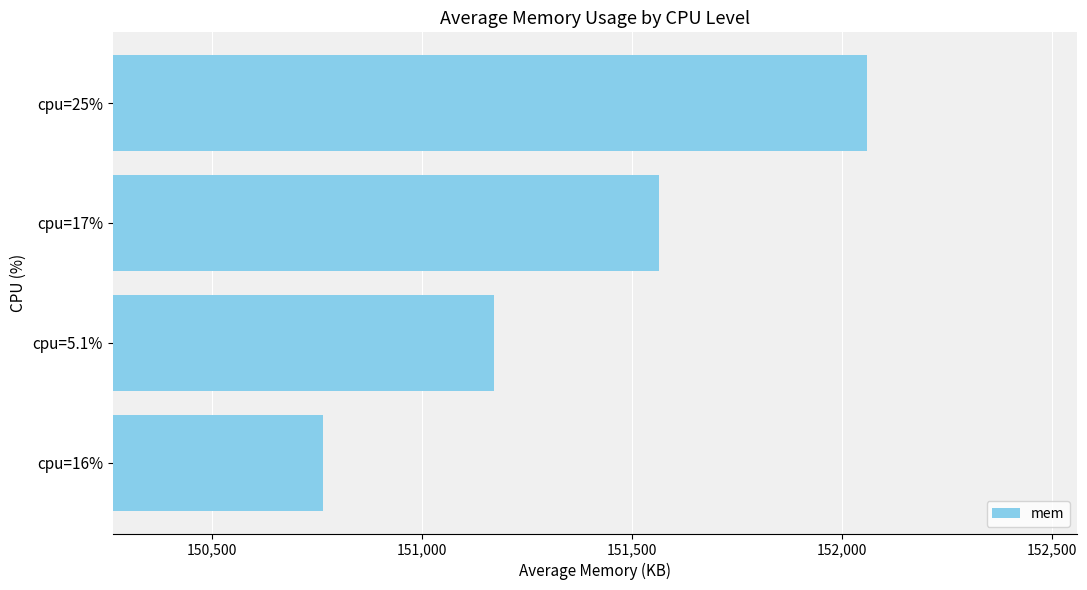

At which label is the value closest to 151411?

cpu=17%